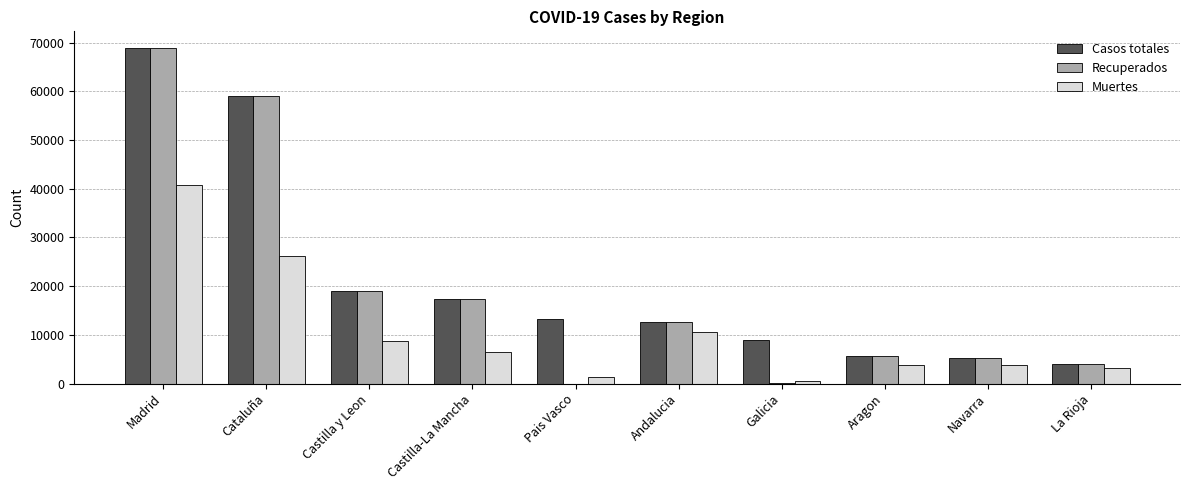

Is the value of Recuperados at Galicia greater than the value of Casos totales at Galicia?

No